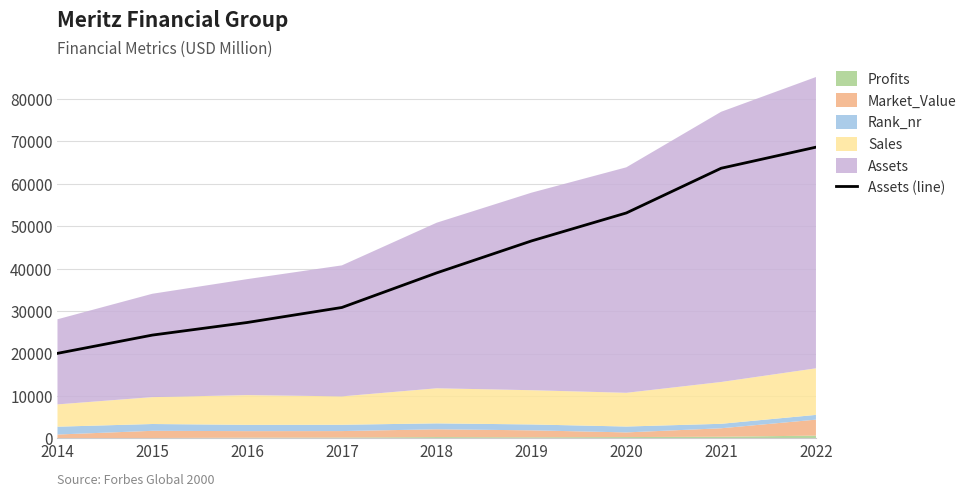

What is the maximum value for Assets (line)?

68617